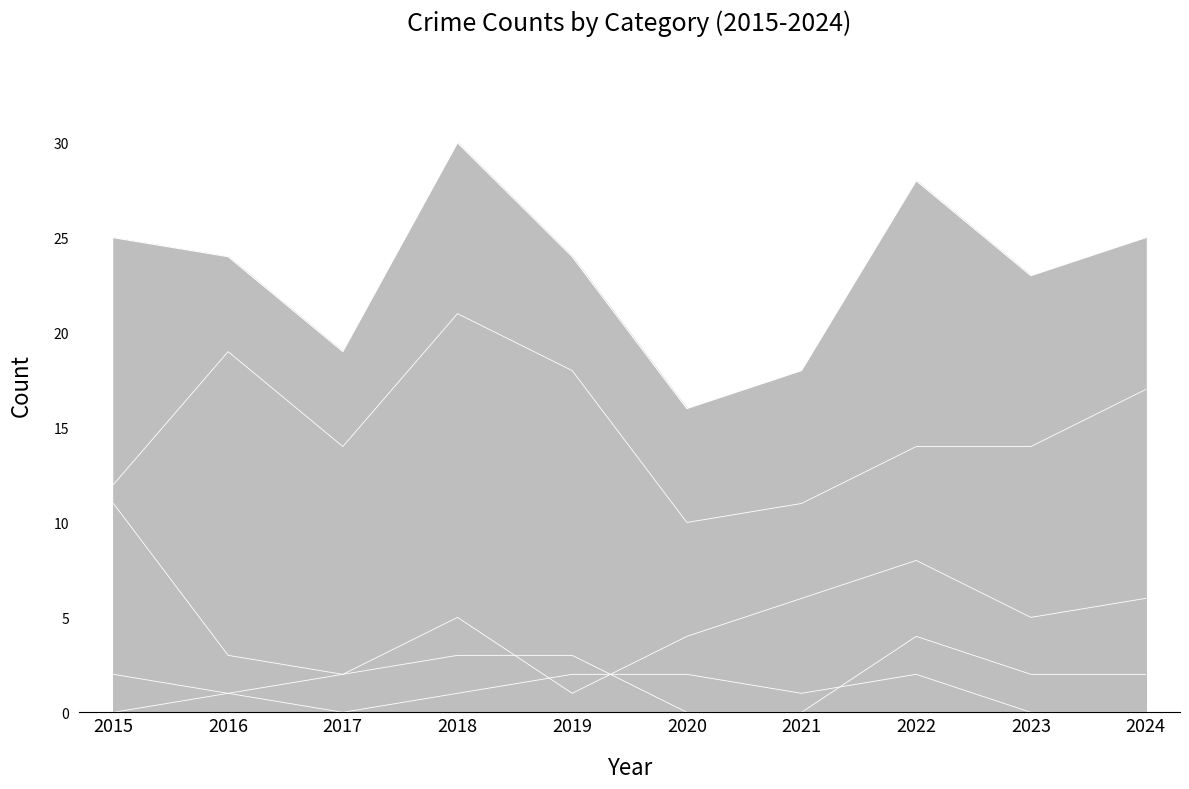

What is the value of the Theft point at the 3rd from the left?

14